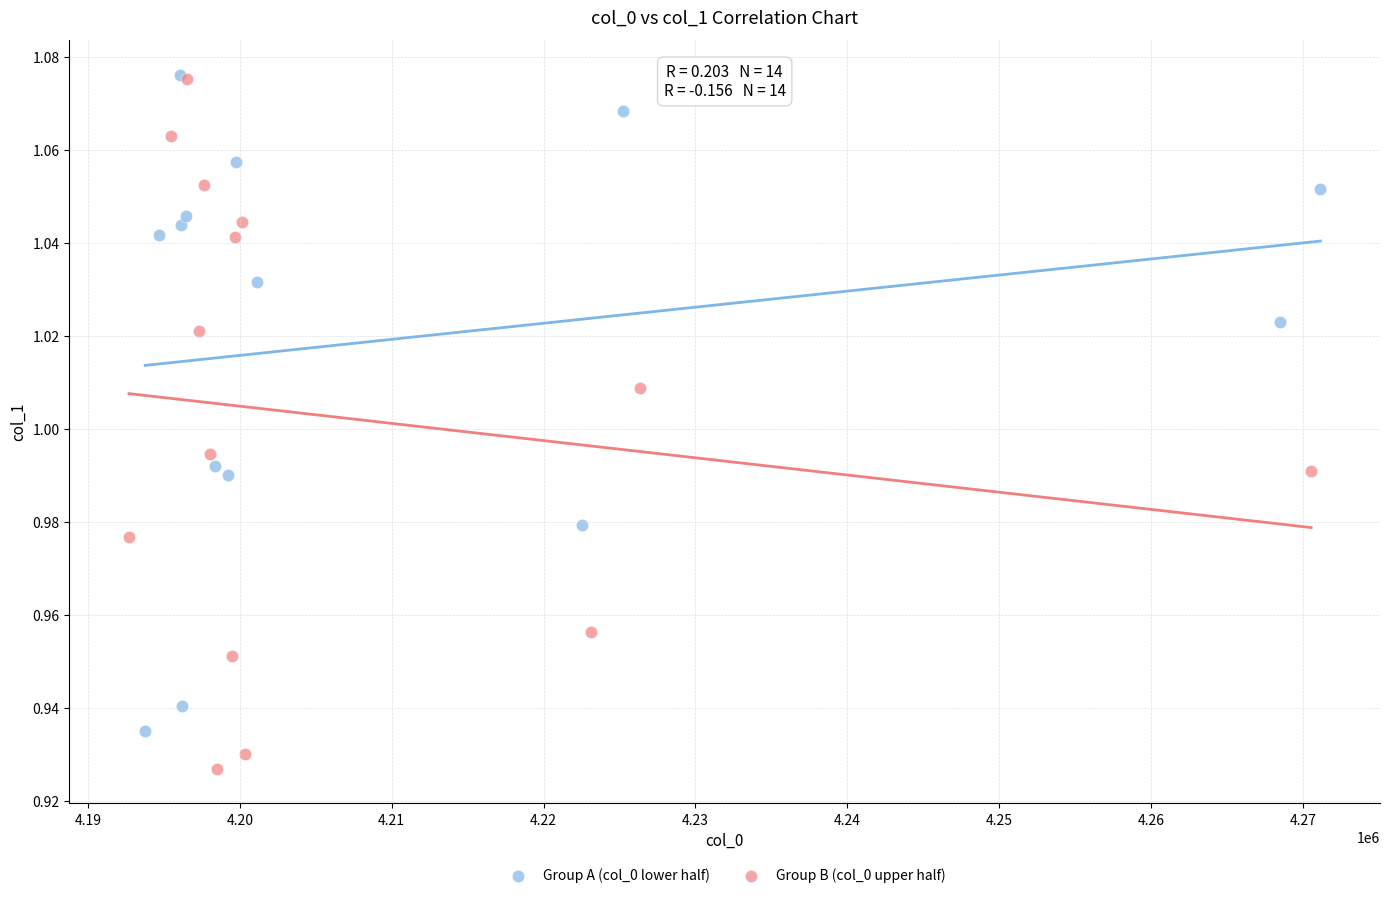

Which series contains the lowest Y value?

Group B (col_0 upper half)